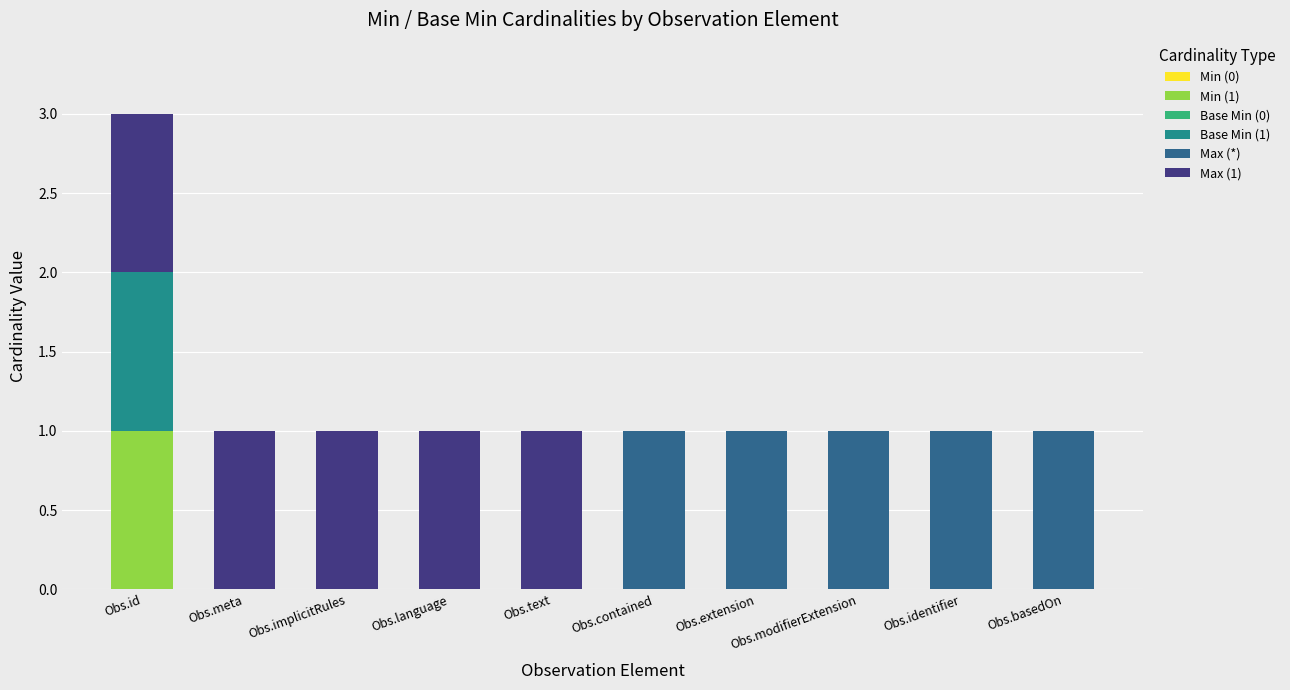

The value of Min (1) at Obs.text is 0. True or false?

True